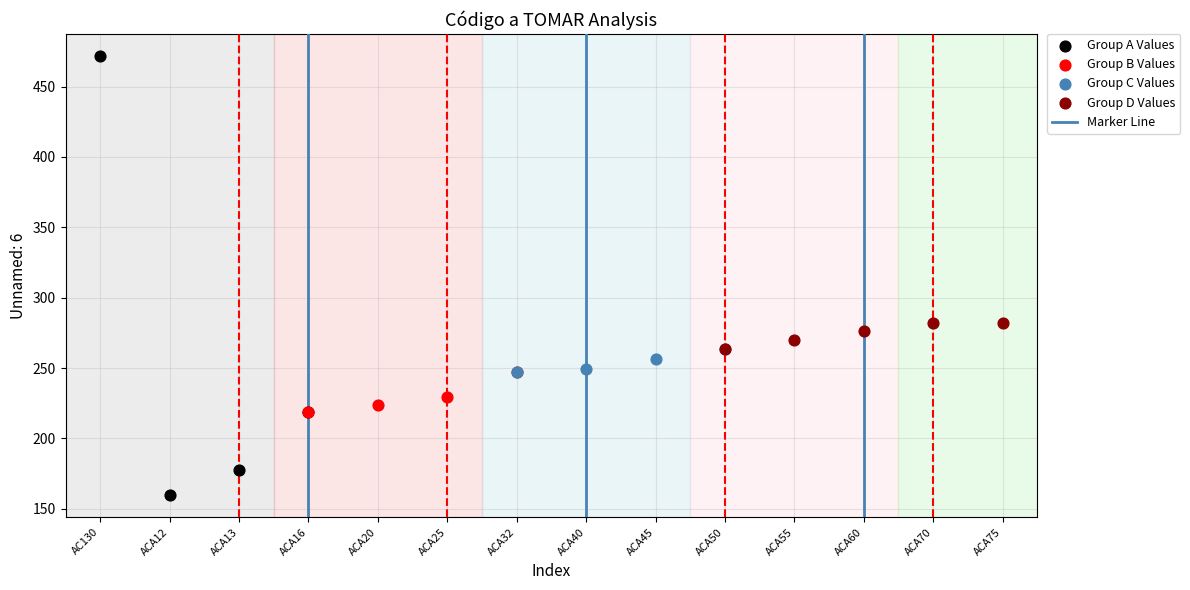

Which series contains the highest Y value?

Group A Values